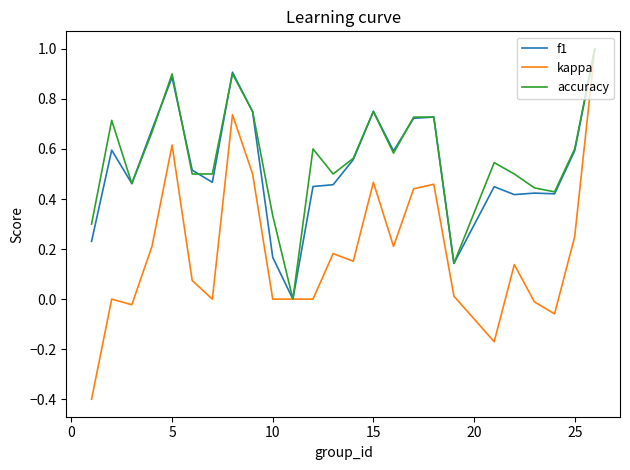

What is the smallest value displayed?

-0.4